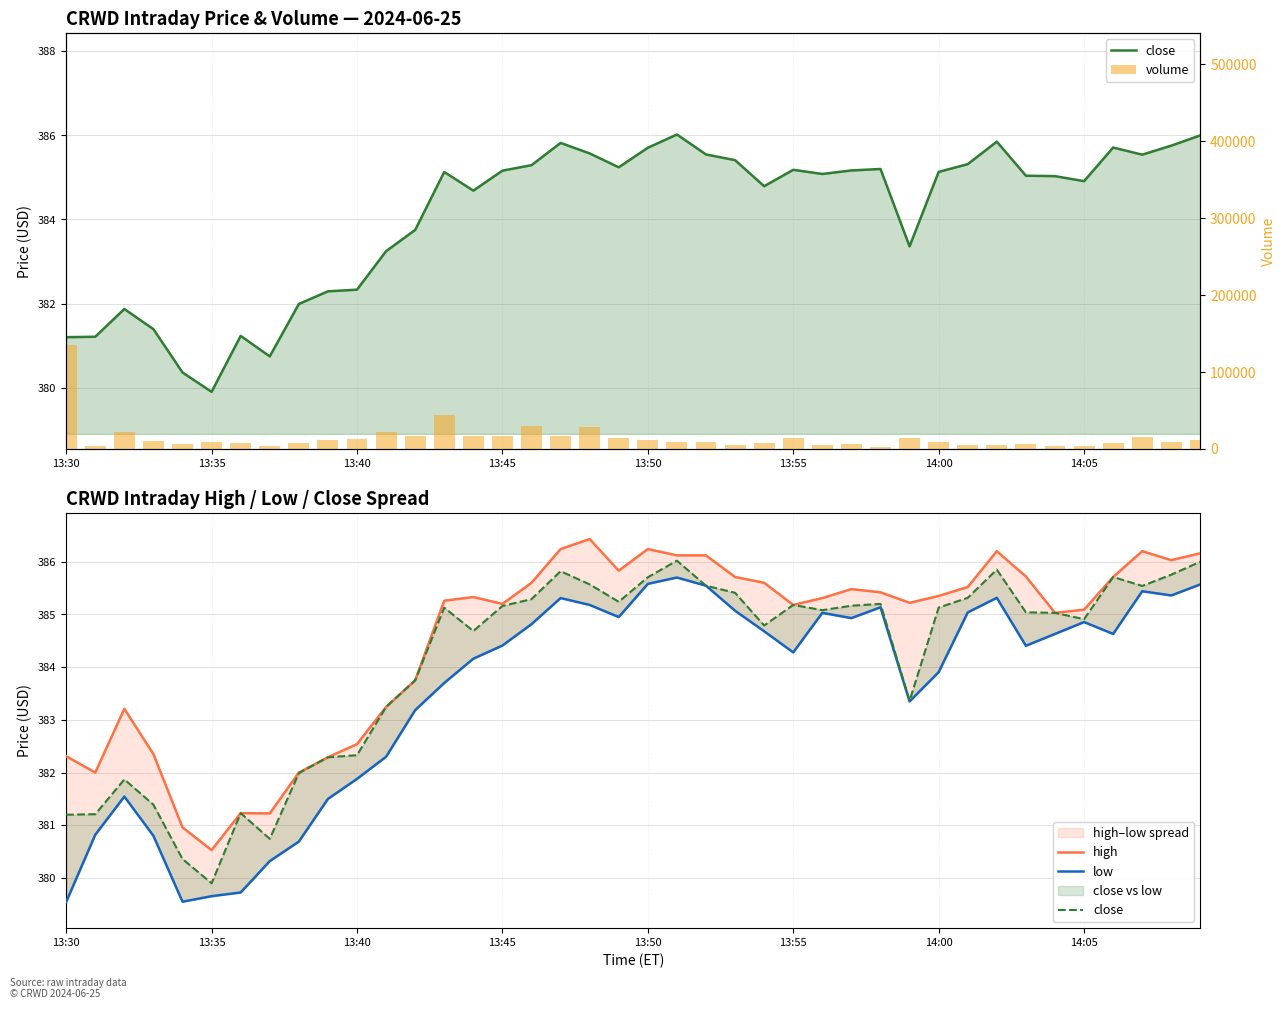

How many values in the low series exceed 384?

24